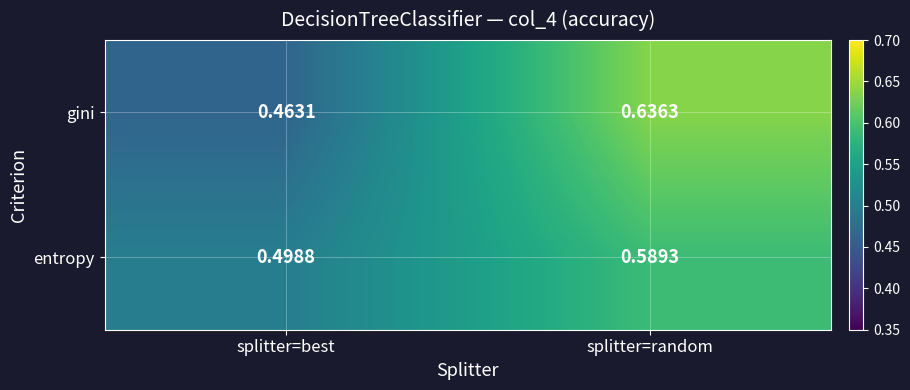

At which label does entropy reach its minimum?

splitter=best